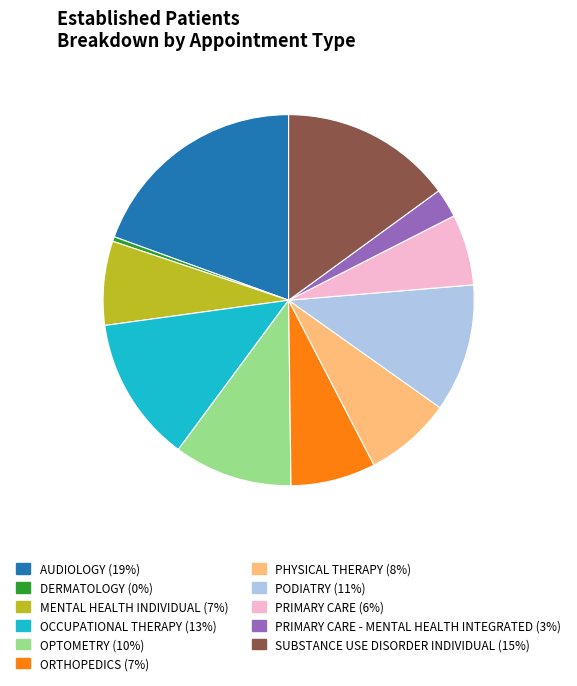

Is there a majority slice in this chart?

No